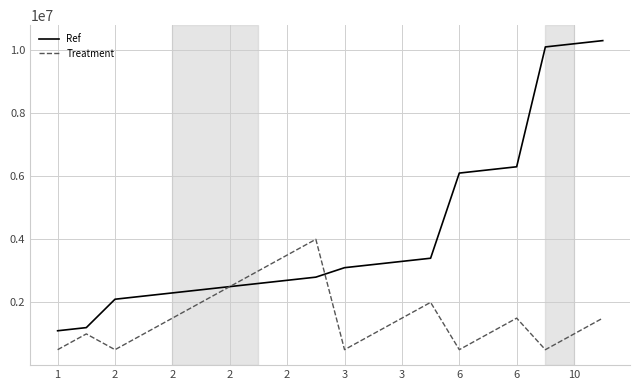

How many lines are shown in the chart?

2